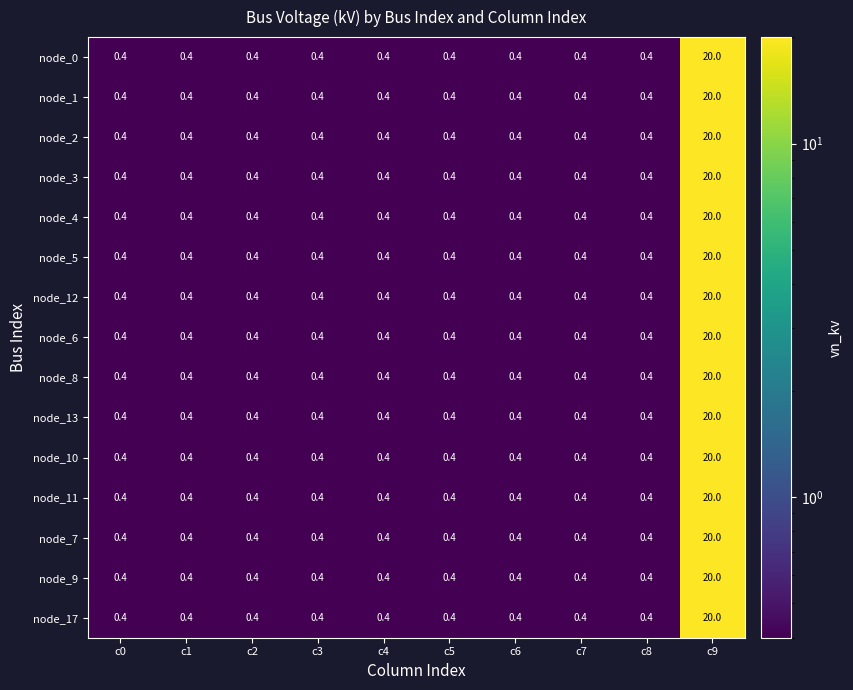

What is the approximate value of node_4 at c4?

0.4